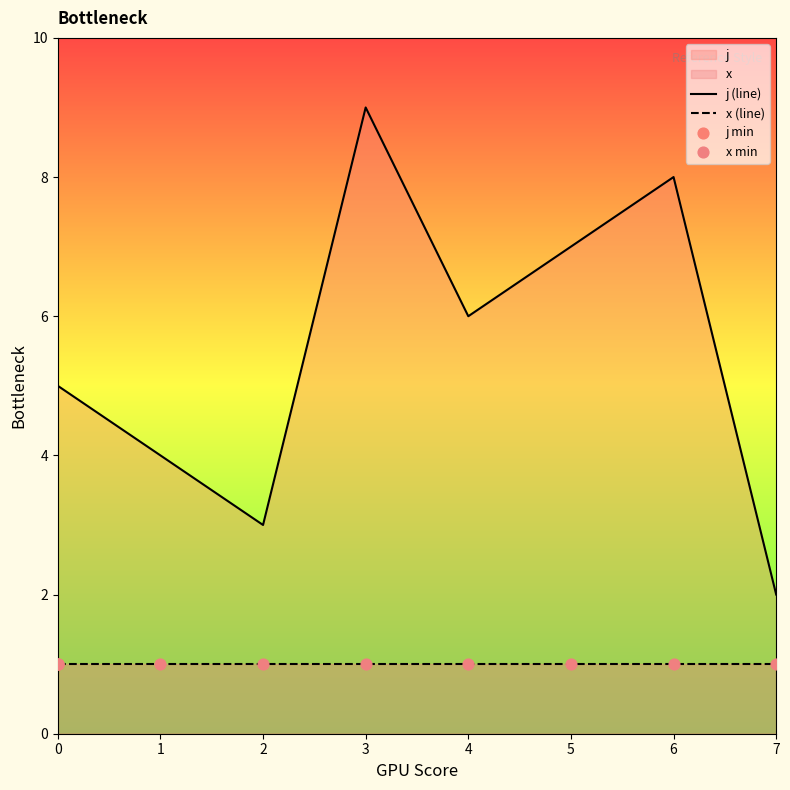

Which series has the largest Y range (max minus min)?

j (line)